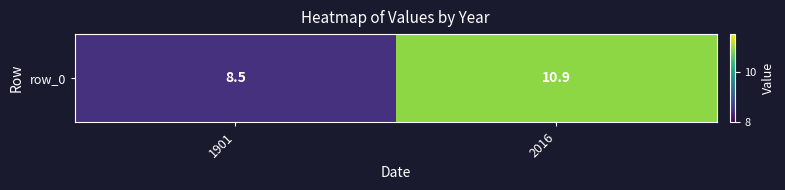

What is the smallest value displayed?

8.5